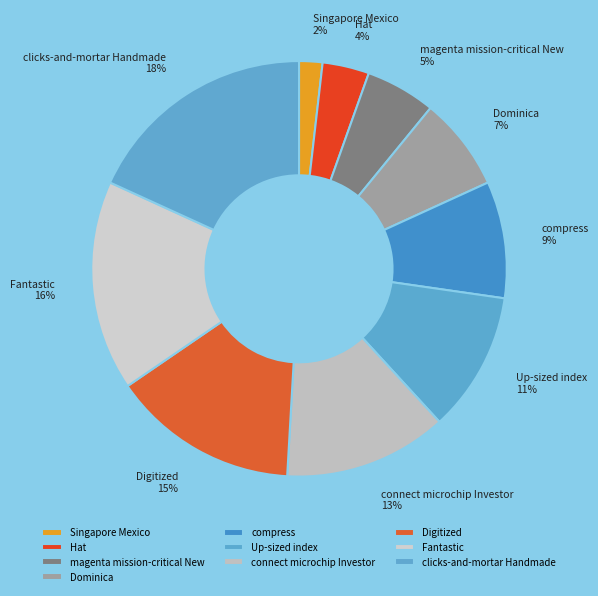

What is the smallest slice in the pie chart?

Singapore Mexico